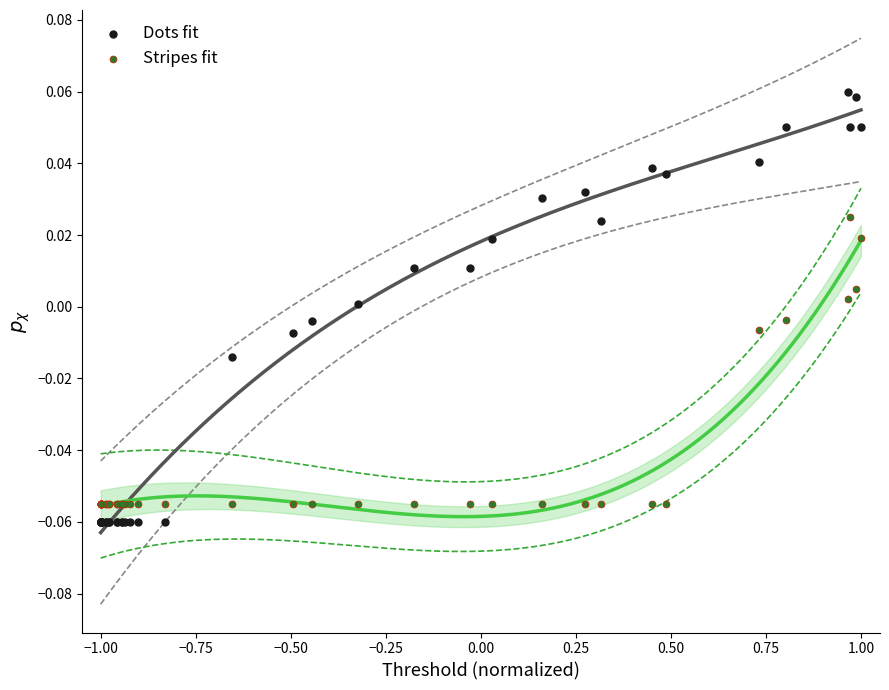

Which series reaches the maximum Y coordinate?

Dots fit